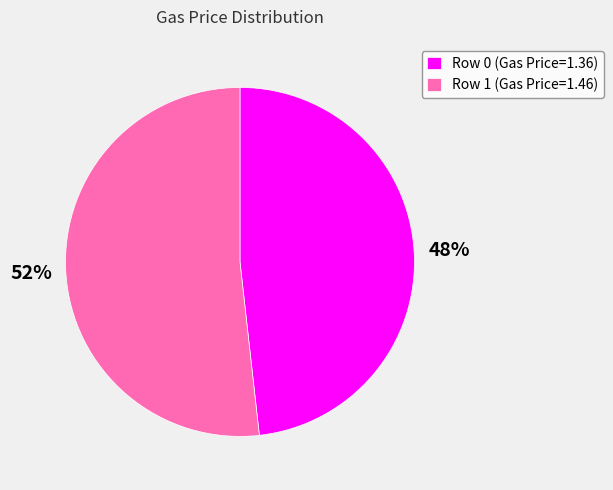

What is the ratio of the value at Row 1 (Gas Price=1.46) to the value at Row 0 (Gas Price=1.36)?

1.1